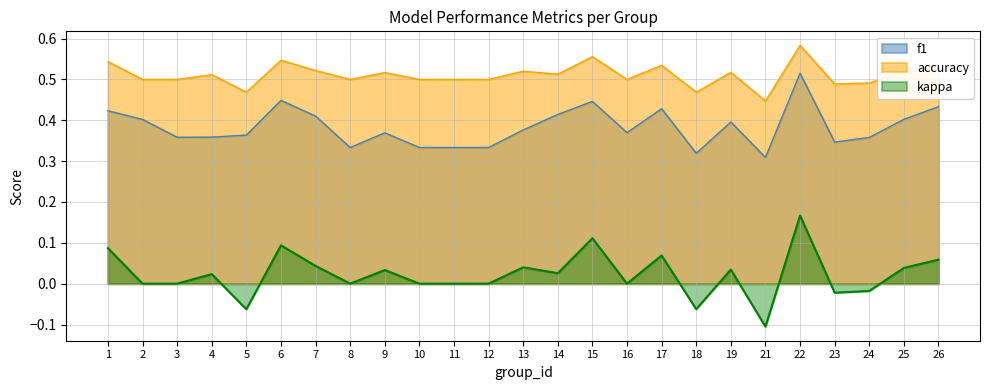

Where is the first local maximum for f1?

6